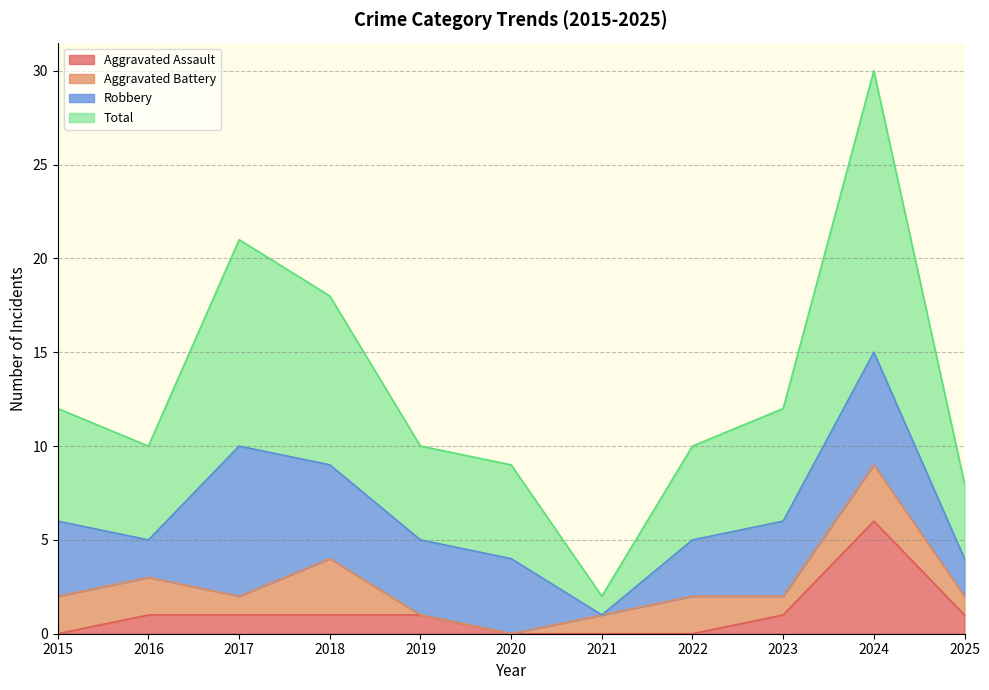

How many values in Aggravated Assault are above zero?

7